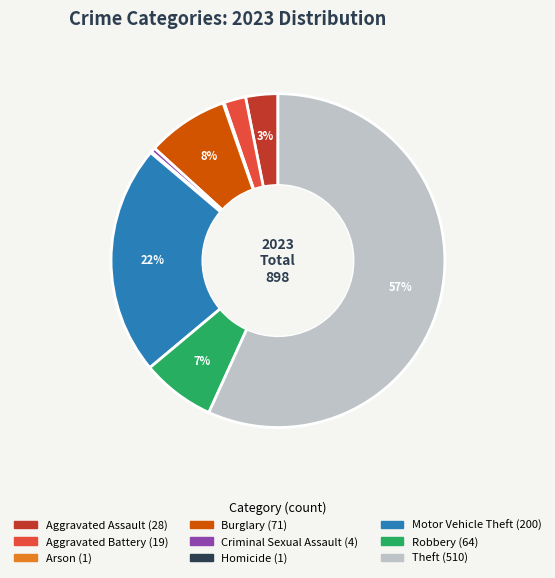

Approximately how many times larger is the value at Aggravated Battery compared to Robbery?

0.3